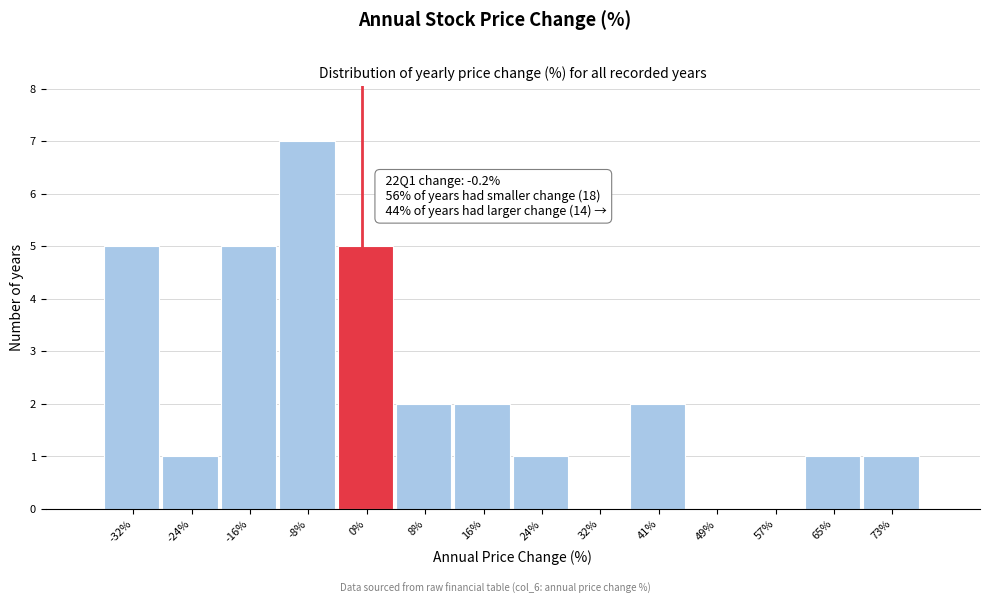

Over which range of the x-axis is the bar tallest?

-12 to -4